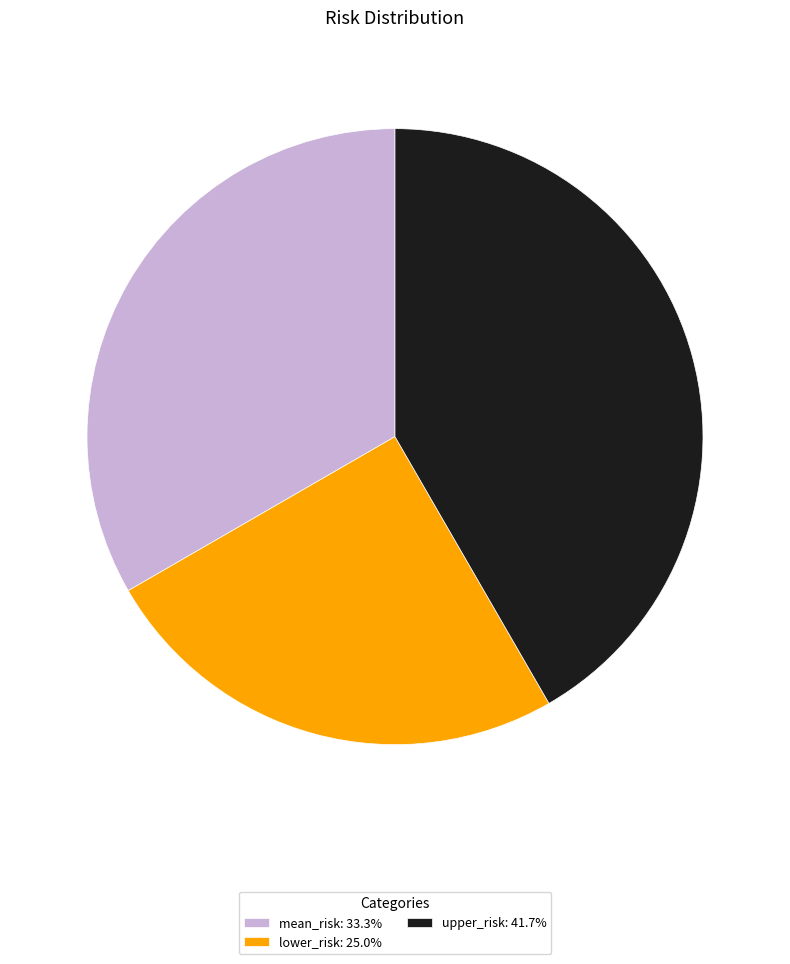

Rank the categories by value from lowest to highest.

lower_risk, mean_risk, upper_risk